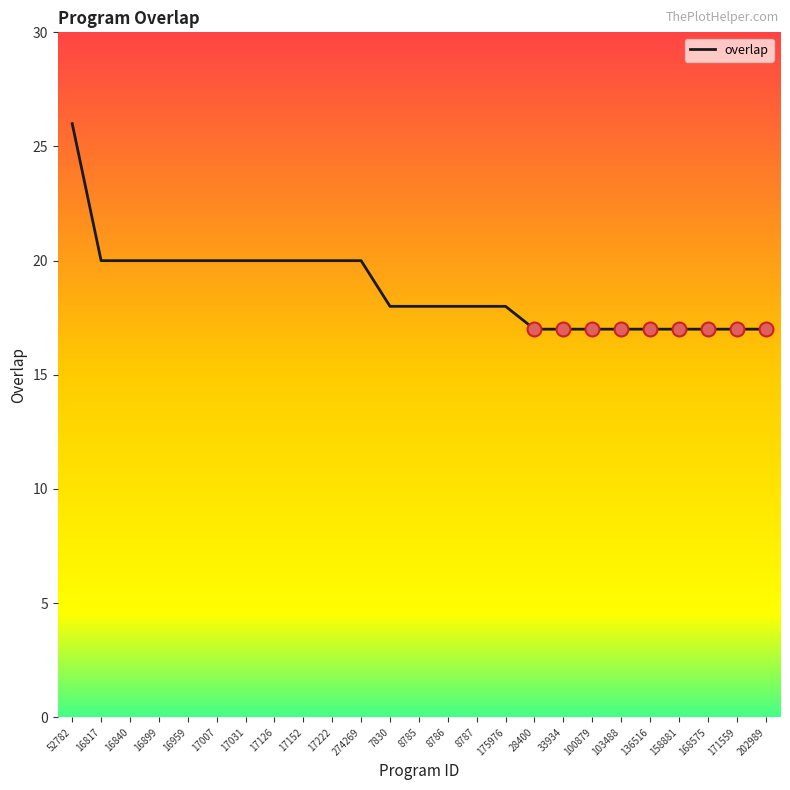

The chart shows a value of 7 at 158881. True or false?

False